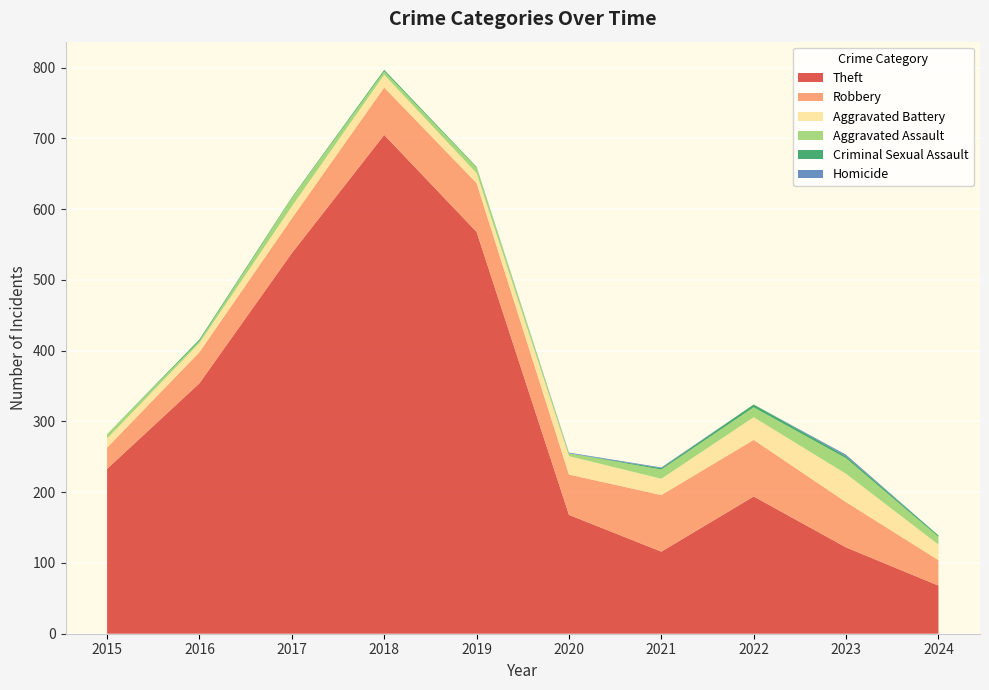

Reading right to left, list all the values displayed in this chart.

Theft: 68	122	194	116	168	568	705	538	354	233
Robbery: 36	64	80	80	57	69	67	49	44	30
Aggravated Battery: 22	40	32	23	26	14	18	17	13	13
Aggravated Assault: 11	22	14	13	4	8	5	12	3	6
Criminal Sexual Assault: 2	3	4	2	0	1	2	1	2	0
Homicide: 0	2	0	1	1	0	0	0	0	0